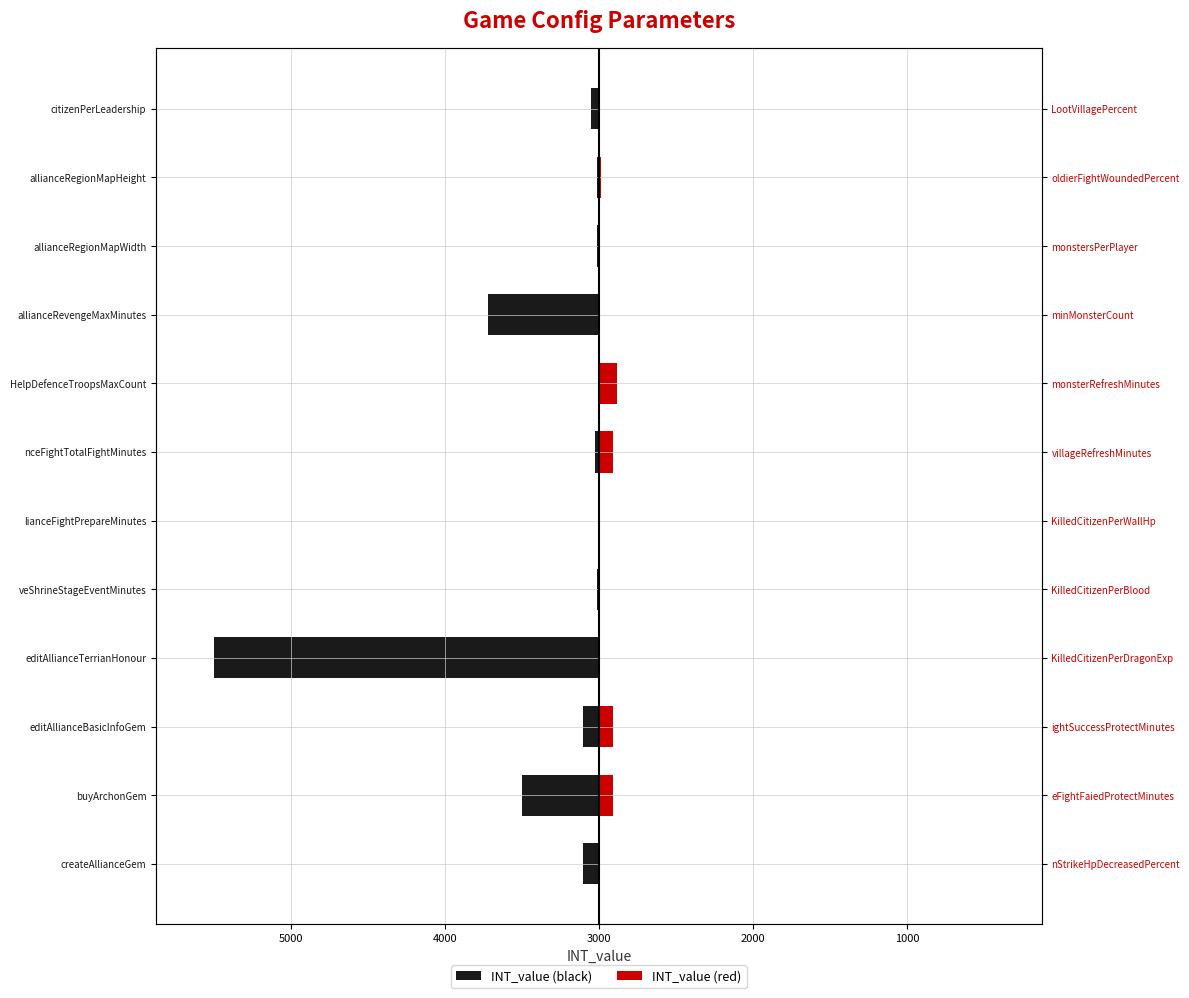

How many series are shown in this chart?

2